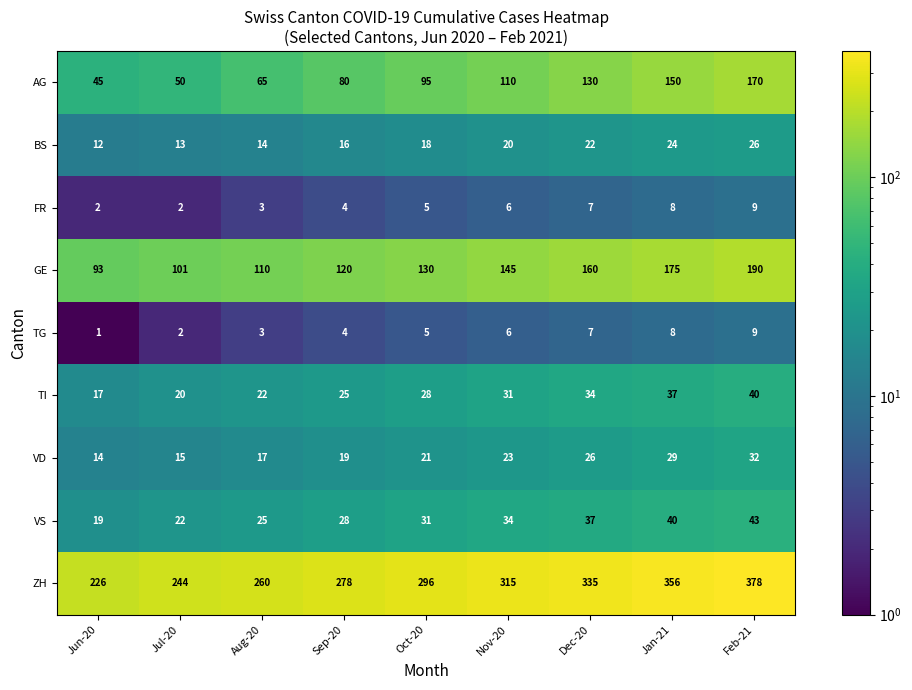

At how many categories does at least one series exceed 32?

9